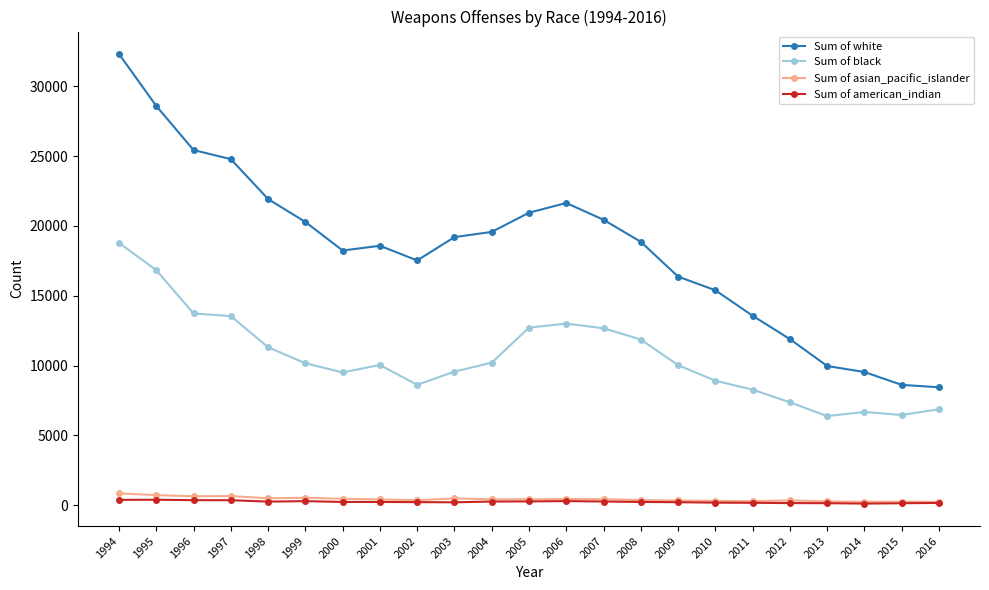

True or false: Sum of american_indian and Sum of black intersect in this chart.

False